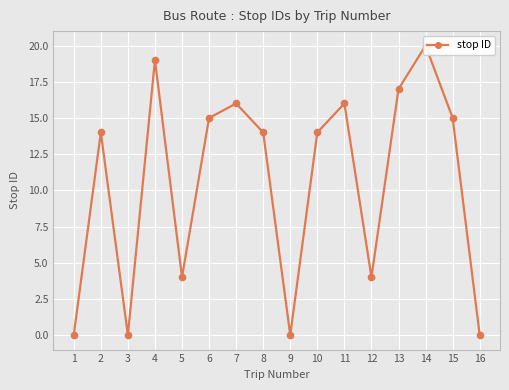

Where is the first local maximum?

2